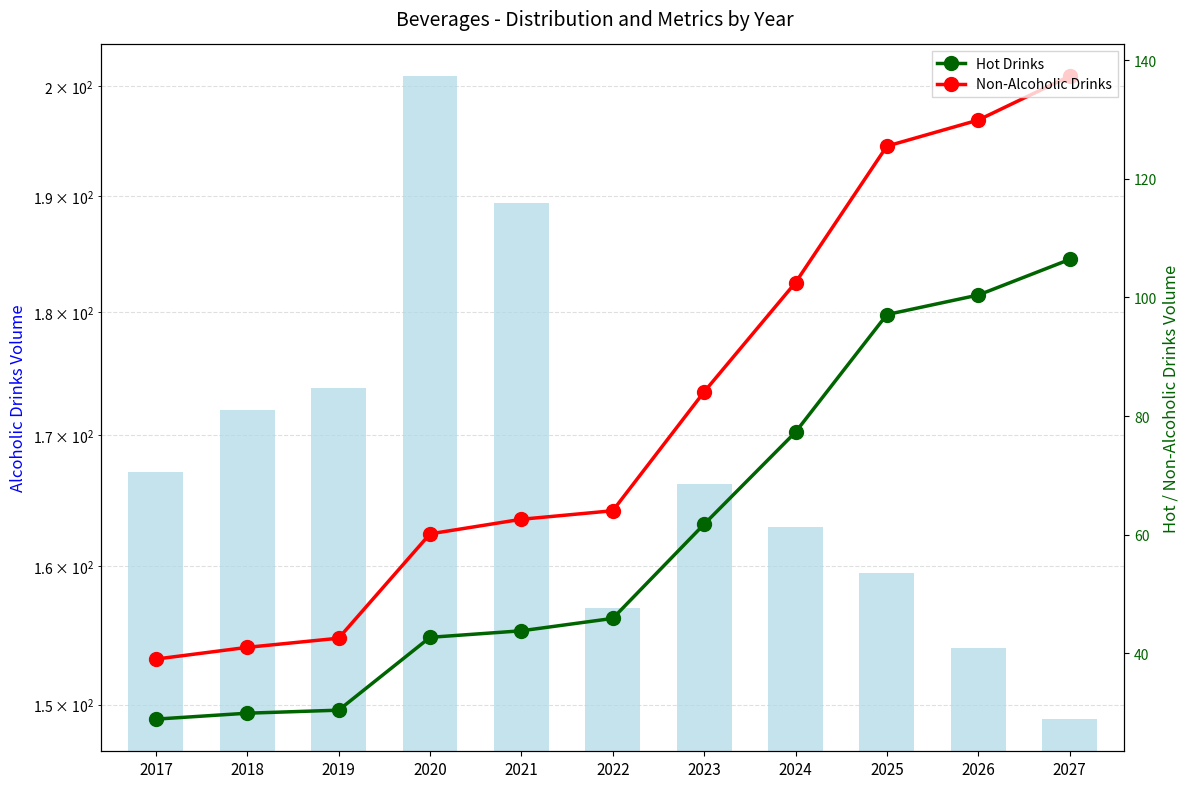

Reading left to right, what are all the values shown in this chart?

Alcoholic Drinks: 167.1	172.0	173.8	200.9	189.4	156.9	166.2	162.9	159.5	154.0	149.0
Hot Drinks: 28.9	29.9	30.4	42.7	43.8	45.9	61.8	77.3	97.1	100.4	106.4
Non-Alcoholic Drinks: 39.0	41.0	42.5	60.1	62.6	64.0	84.1	102.5	125.5	129.9	137.3